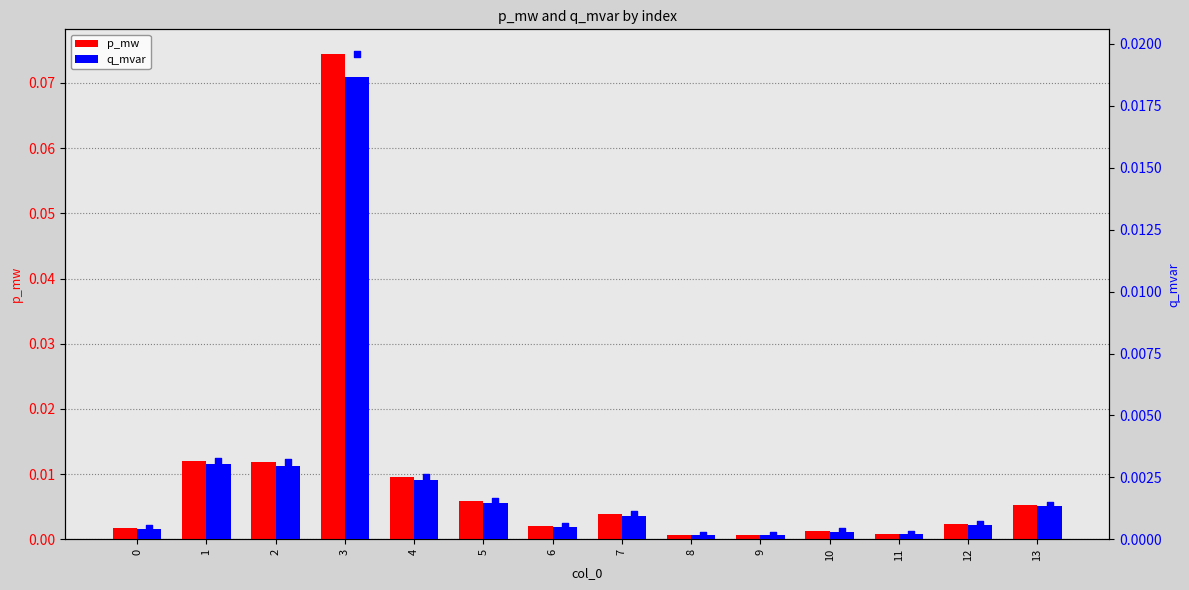

At how many categories does at least one series exceed 0?

14